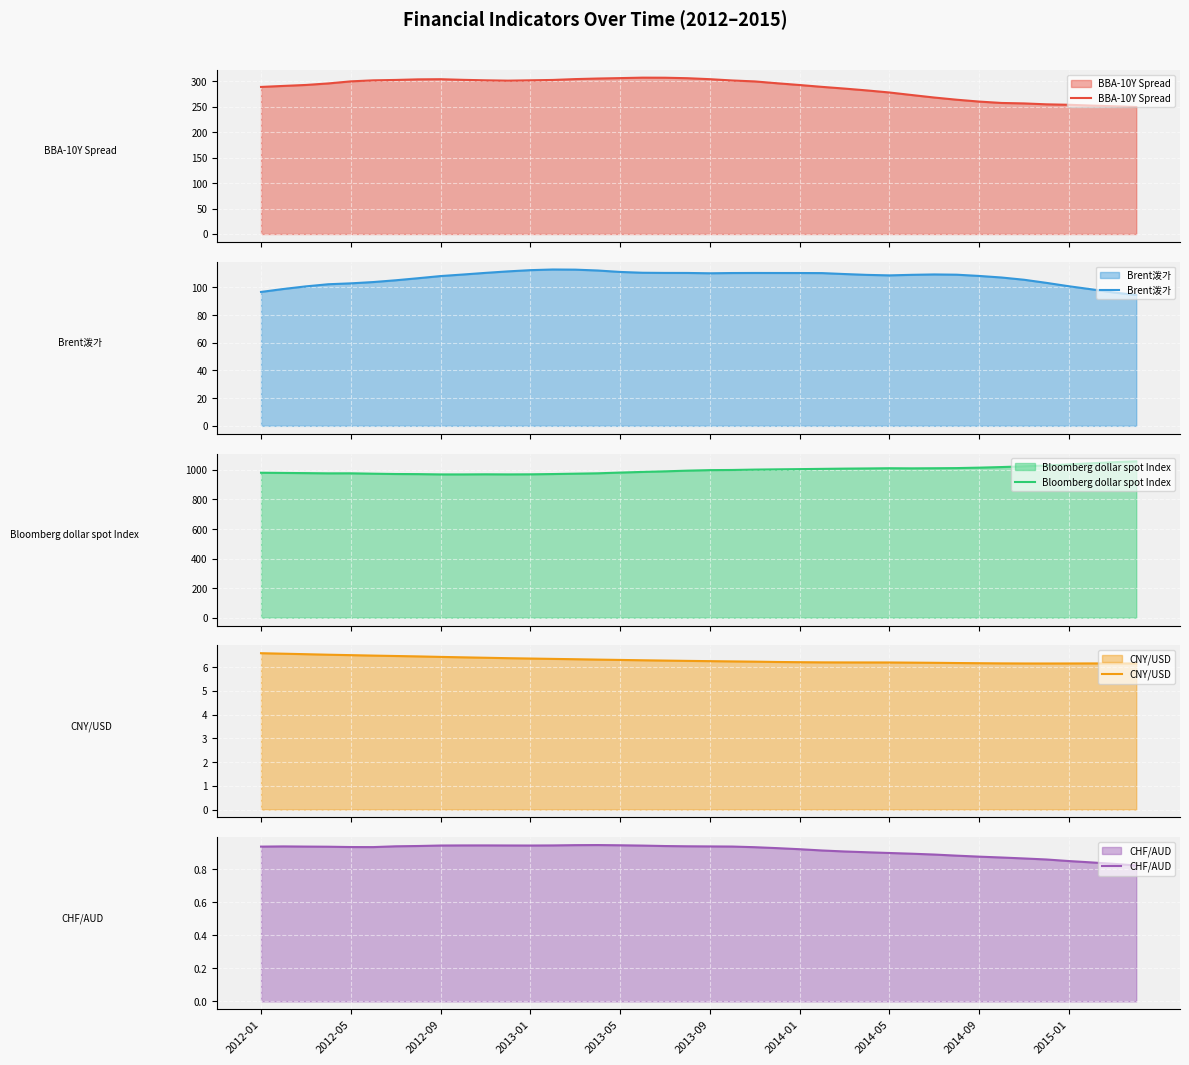

What is the lowest value of the Brent泼가 series?

94.5